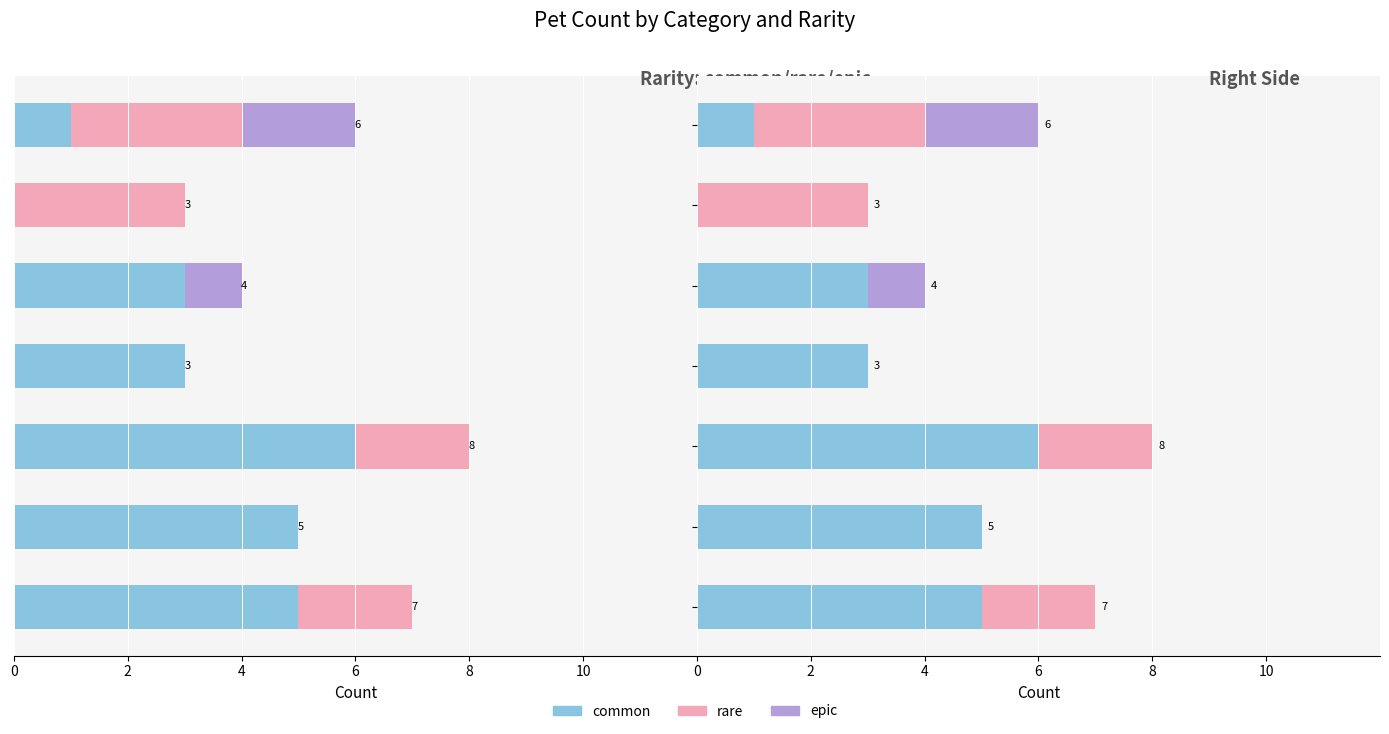

How many data points does each series have?

7